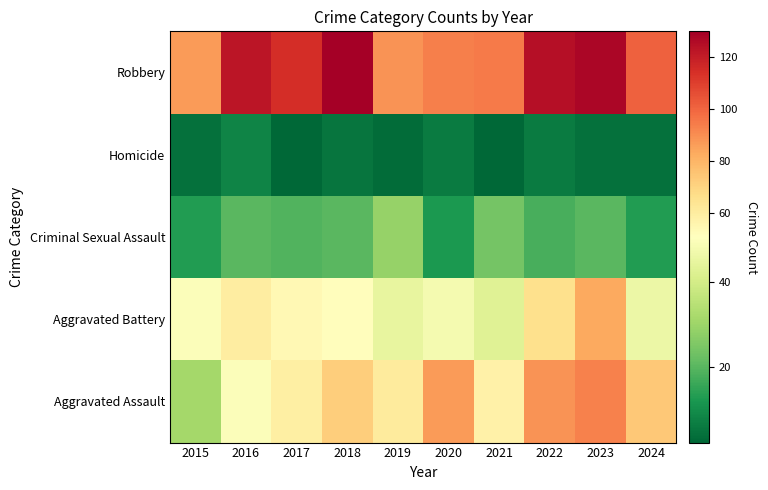

Reading left to right, extract all data points from this chart.

Aggravated Assault: 2015=31	2016=50	2017=59	2018=72	2019=61	2020=87	2021=58	2022=89	2023=93	2024=74
Aggravated Battery: 2015=50	2016=60	2017=54	2018=52	2019=45	2020=48	2021=43	2022=66	2023=83	2024=46
Criminal Sexual Assault: 2015=13	2016=20	2017=19	2018=20	2019=29	2020=12	2021=24	2022=18	2023=20	2024=13
Homicide: 2015=4	2016=8	2017=2	2018=5	2019=3	2020=6	2021=2	2022=6	2023=4	2024=4
Robbery: 2015=87	2016=123	2017=115	2018=130	2019=89	2020=94	2021=95	2022=125	2023=128	2024=101